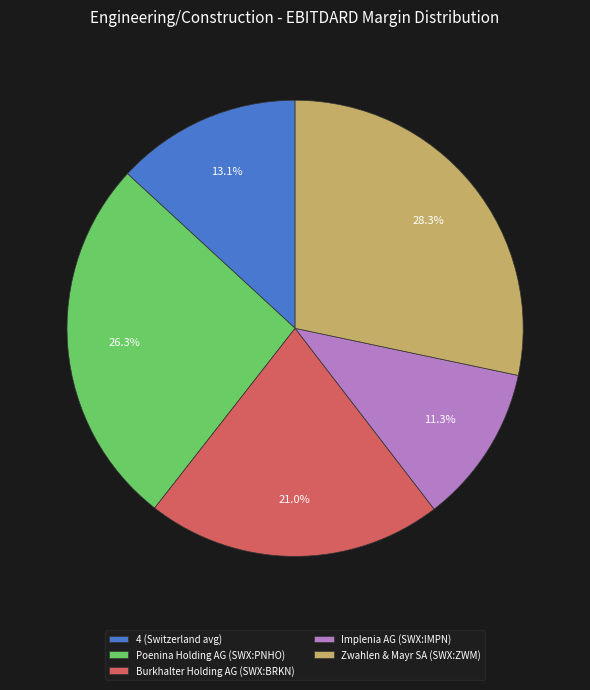

To the nearest percent, what percentage of the pie is Zwahlen & Mayr SA (SWX:ZWM)?

28%